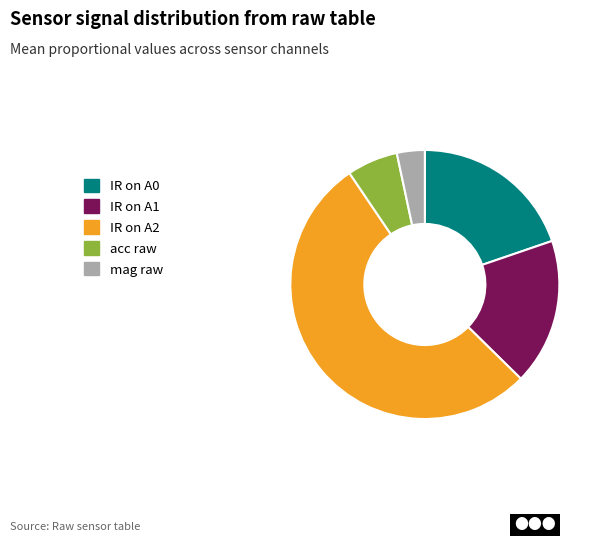

Rank the categories by value from lowest to highest.

mag raw, acc raw, IR on A1, IR on A0, IR on A2